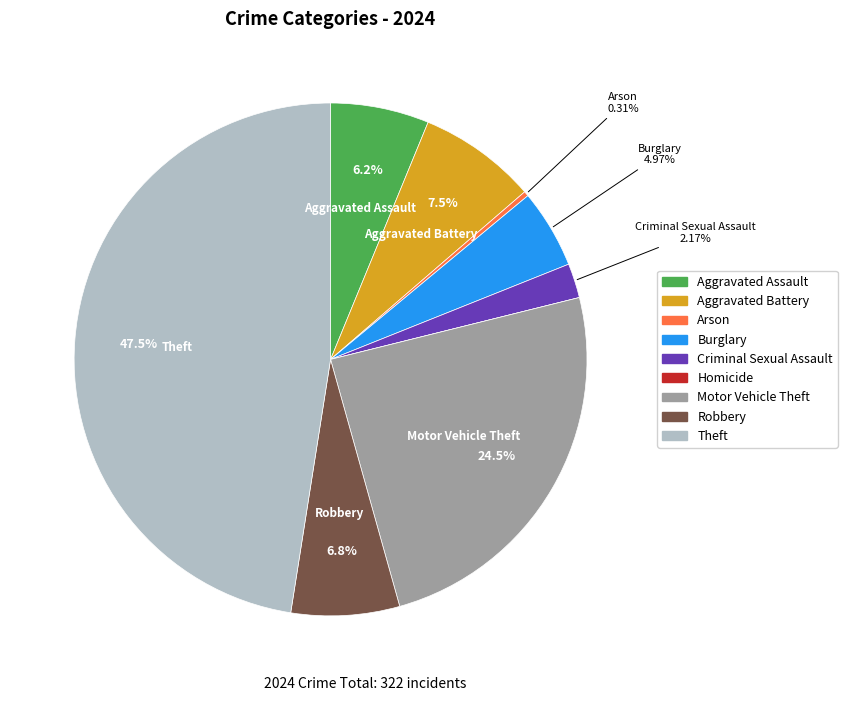

Which slice is the largest?

Theft